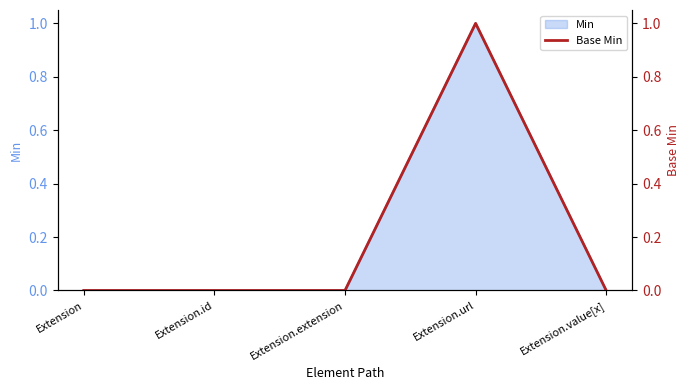

What is the greatest value displayed?

1